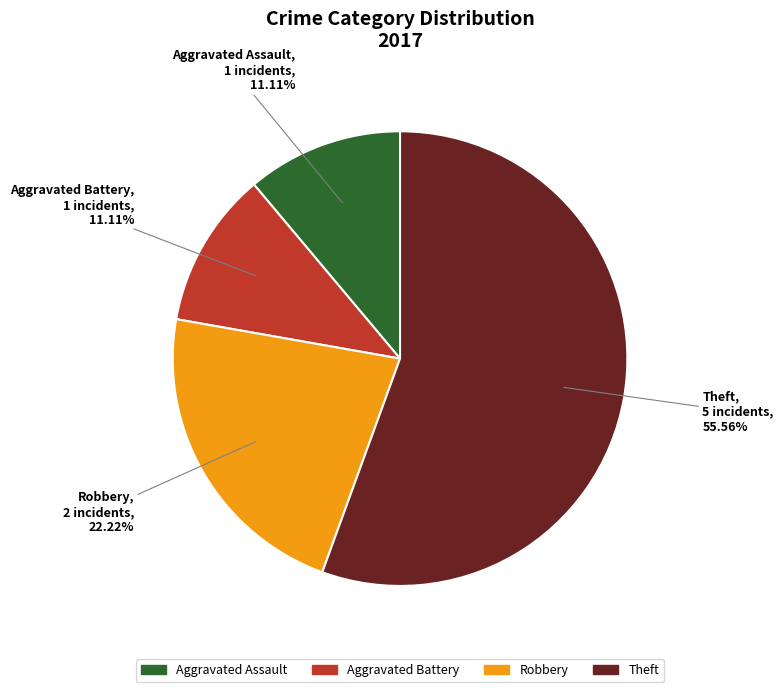

Count the number of slices in the pie.

4